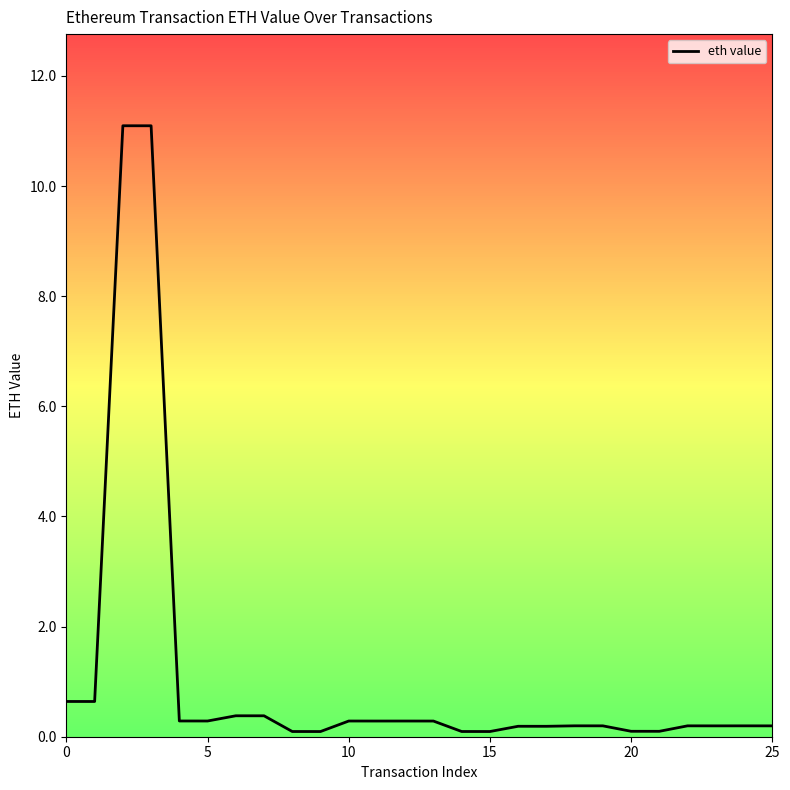

What is the difference between the maximum and minimum values?

11.0